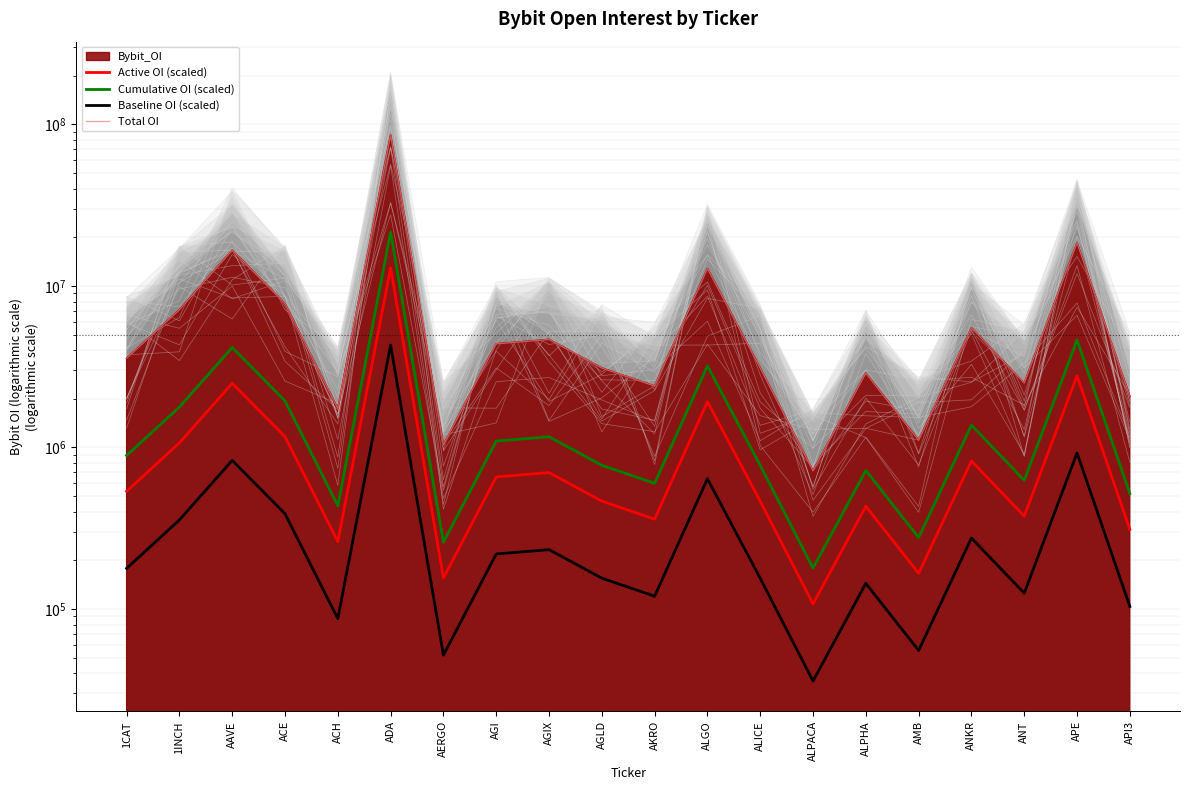

What is the smallest value displayed?

35796.3